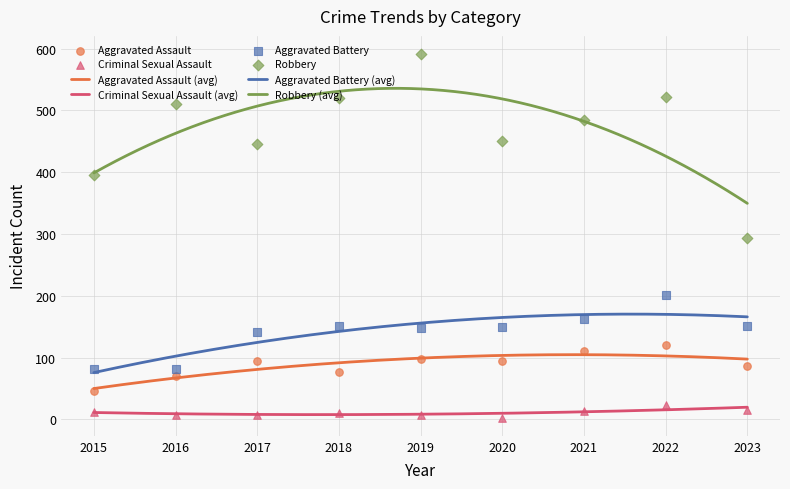

Which series reaches the maximum Y coordinate?

Robbery